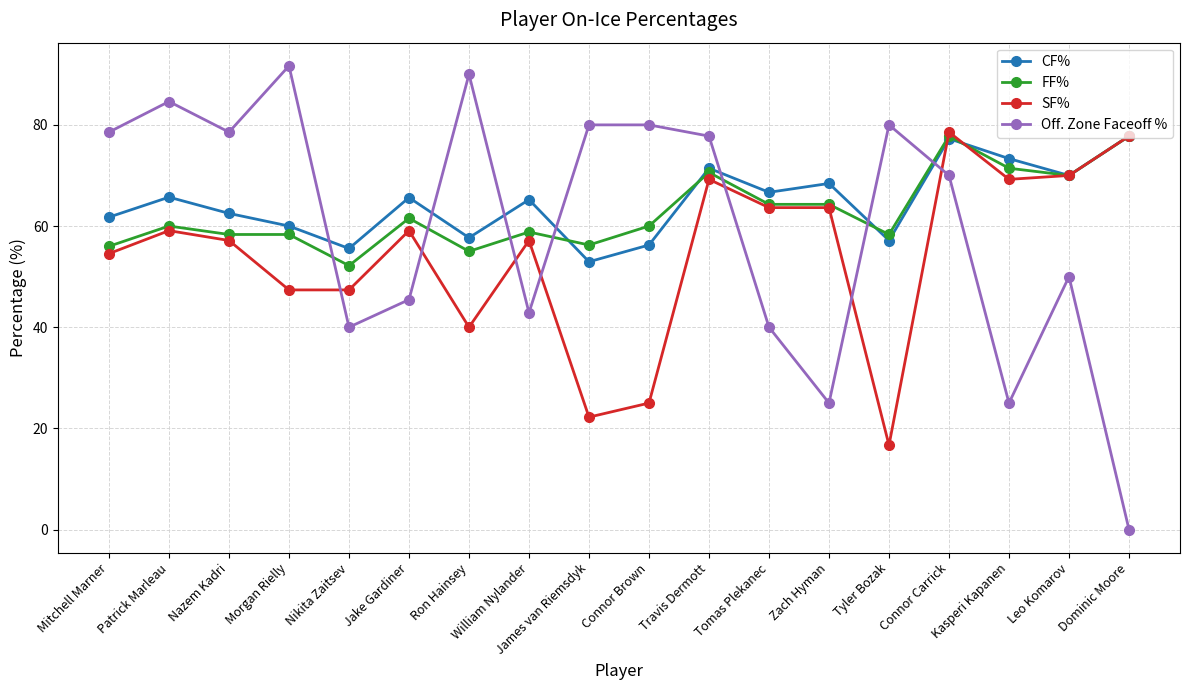

True or false: CF% has more than 2 interior local peaks.

True